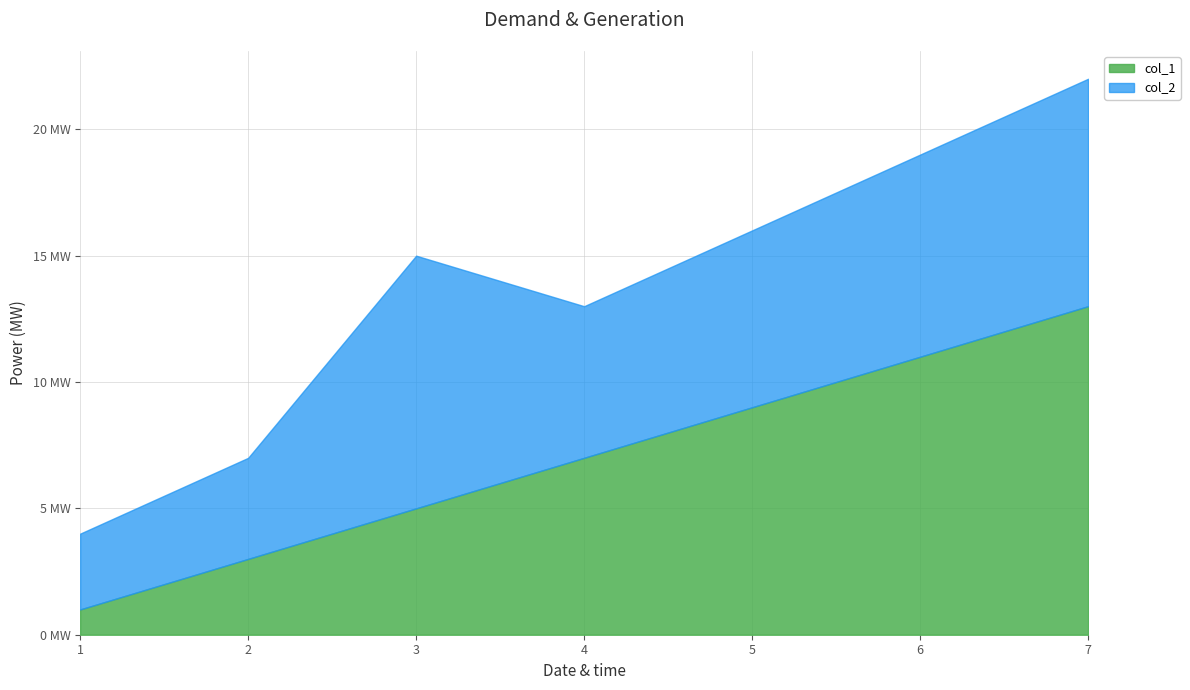

What are all the series names shown in the legend?

col_1, col_2